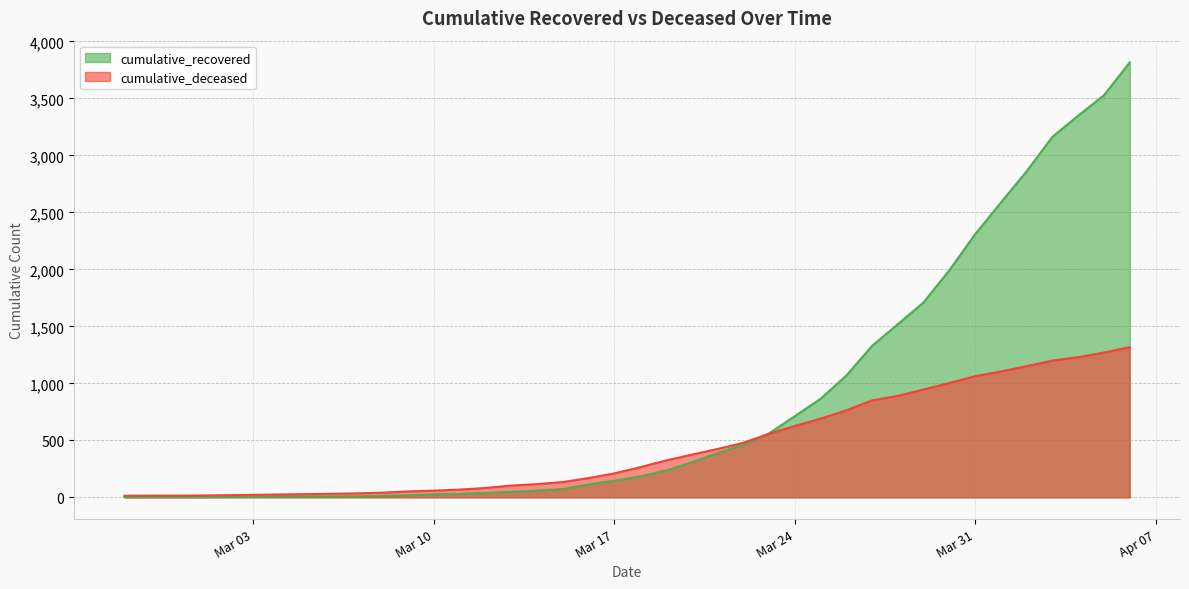

Is it true that cumulative_deceased equals 561 at 2020-03-28?

False